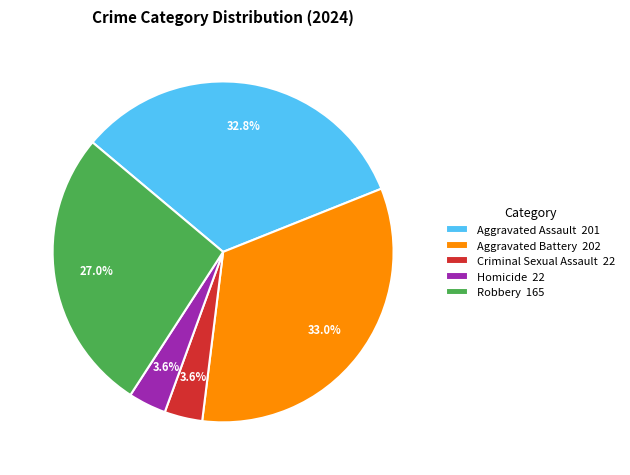

To the nearest percent, what is the combined percentage of Homicide and Aggravated Assault?

36%